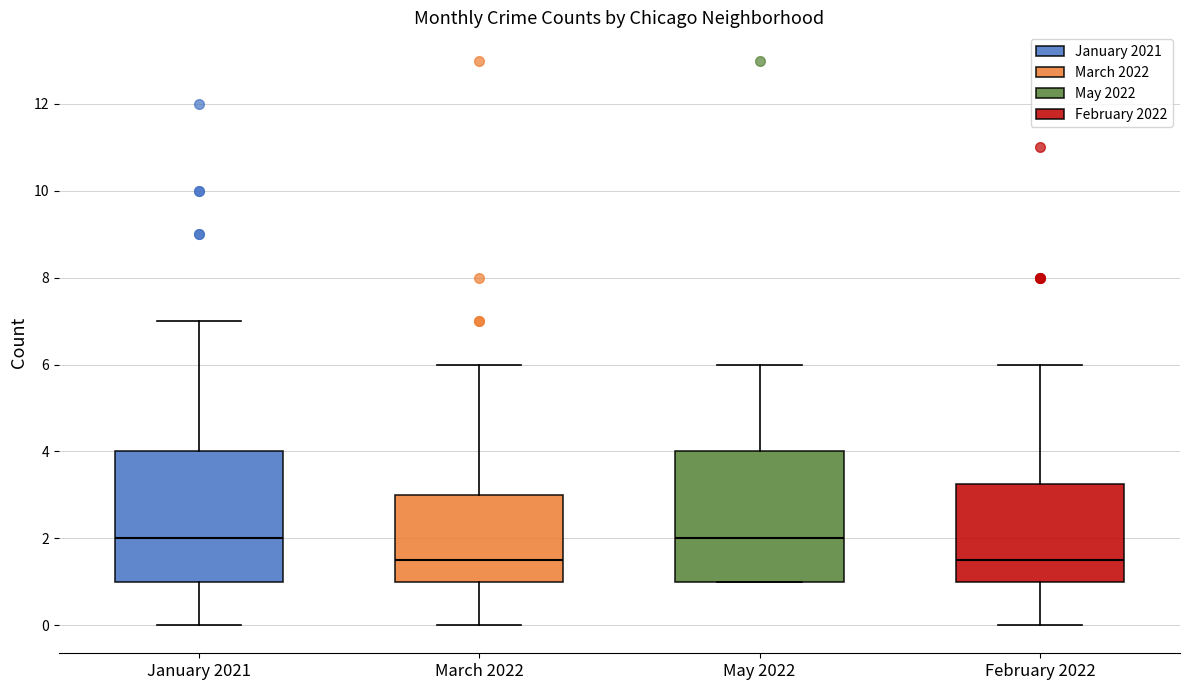

Reading left to right, read every box against the y-axis: the position of its median line, the range the box covers, and the ends of its whiskers. The values are not printed on the chart, so give them approximately, as read against the axis.

January 2021: median 2.0, box 1.0 to 4.0, whiskers 0.0 to 7.0
March 2022: median 1.6, box 1.0 to 3.0, whiskers 0.0 to 6.0
May 2022: median 2.0, box 1.0 to 4.0, whiskers 1.0 to 6.0
February 2022: median 1.6, box 1.0 to 3.2, whiskers 0.0 to 6.0